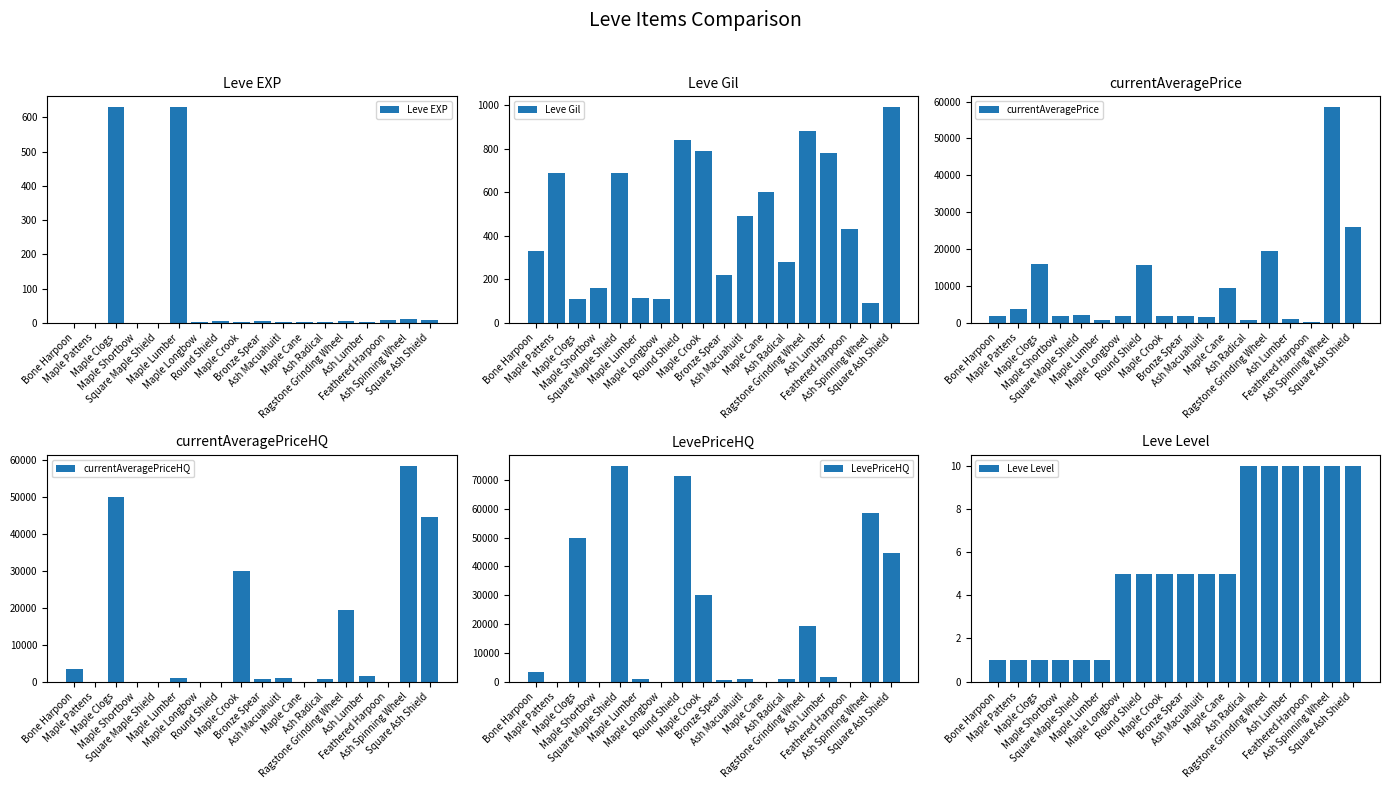

Reading right to left, what are all the values shown in this chart?

Leve EXP: 9	13	9	3	7	4	3	2	5	2	6	4	630	1	1	630	1	1
Leve Gil: 990	90	430	780	880	280	600	490	220	790	840	110	113	690	160	112	690	330
currentAveragePrice: 25951	58490	200	1087	19450	699	9500	1604	1821	1997	15611	1894	739	2219	1893	16045	3763	1820
currentAveragePriceHQ: 44503	58490	0	1396	19450	699	0	1000	600	30000	0	0	915	0	0	50000	0	3279
LevePriceHQ: 44503	58490	0	1396	19450	699	0	1000	600	30000	71342	0	915	75000	0	50000	0	3279
Leve Level: 10	10	10	10	10	10	5	5	5	5	5	5	1	1	1	1	1	1